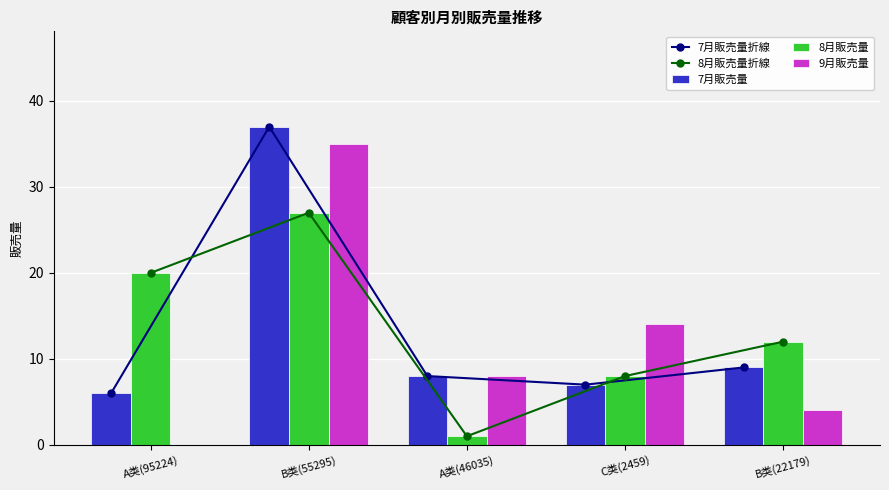

Count the 9月販売量 values in the range 4 to 14.

3